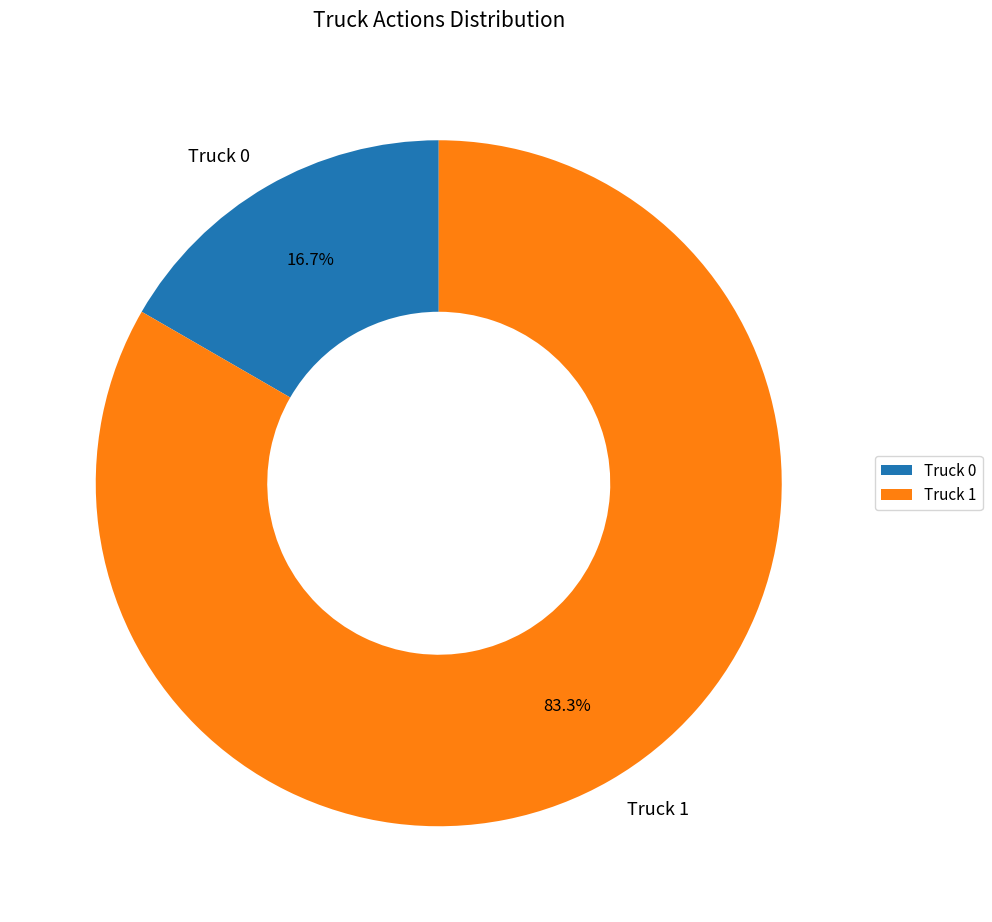

How many slices are in this pie chart?

2